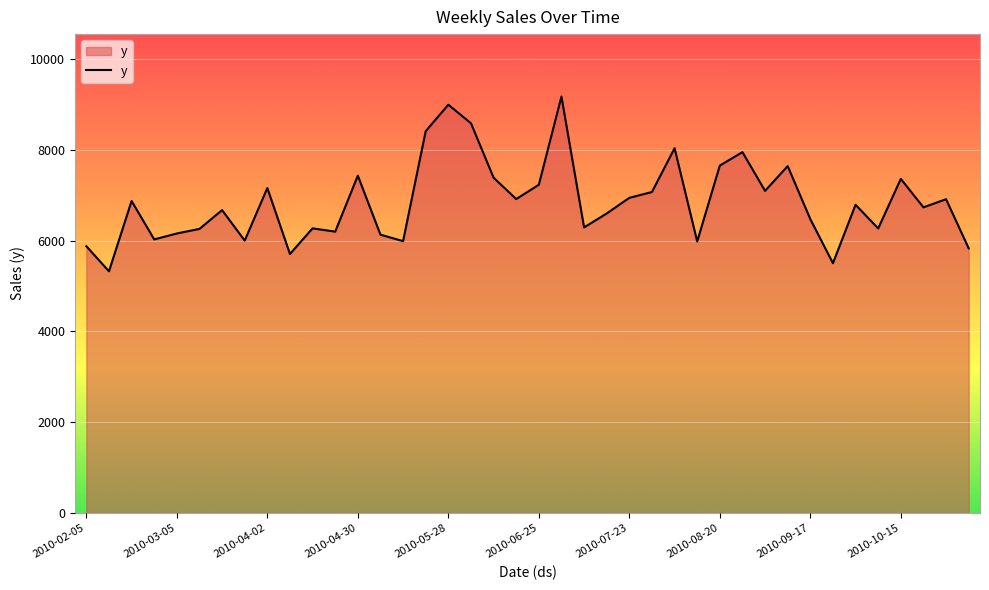

What is the difference between the maximum and minimum values?

3848.6